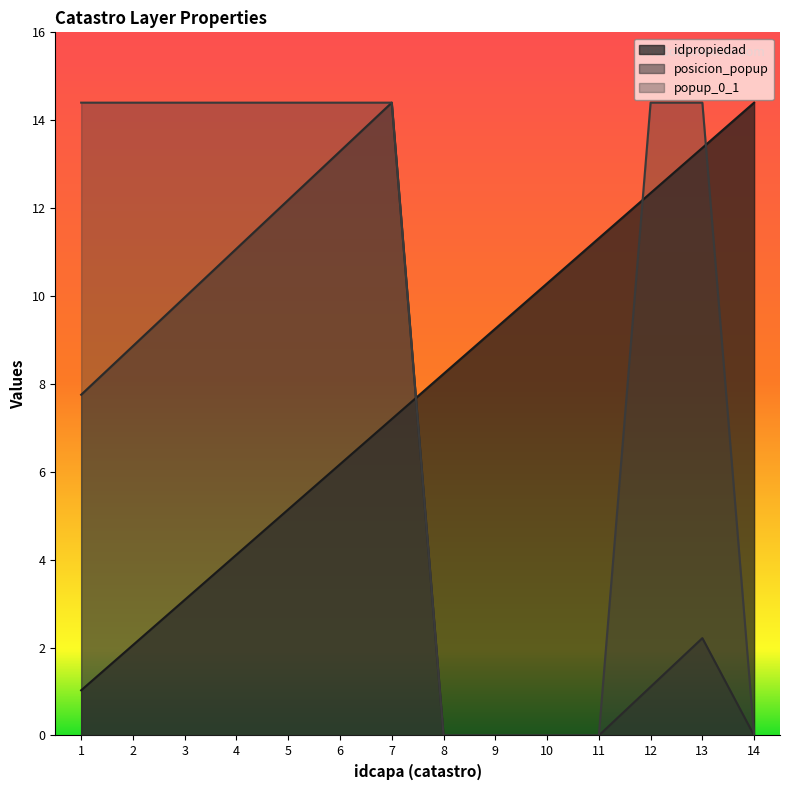

Rank the series by their average value, from highest to lowest.

popup_0_1, idpropiedad, posicion_popup